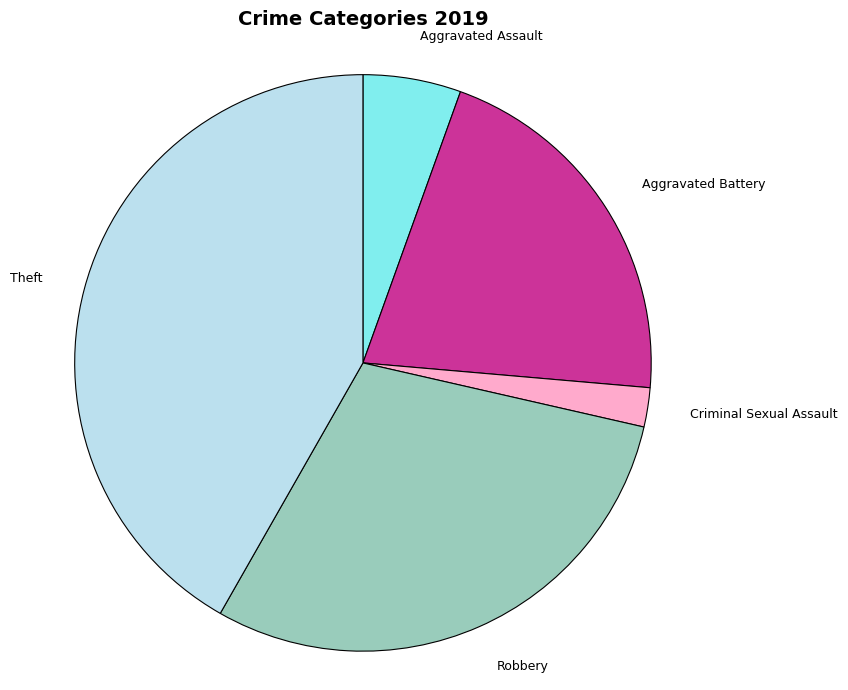

How many segments does this pie chart have?

5